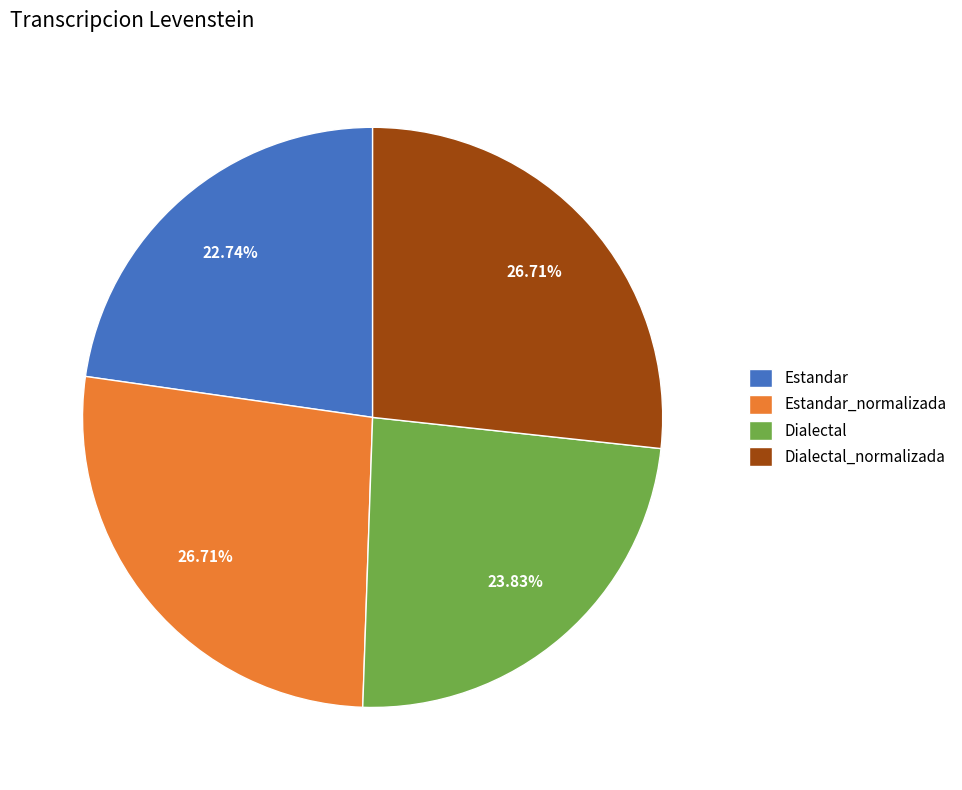

What percentage is the Dialectal_normalizada slice, to the nearest percent?

27%